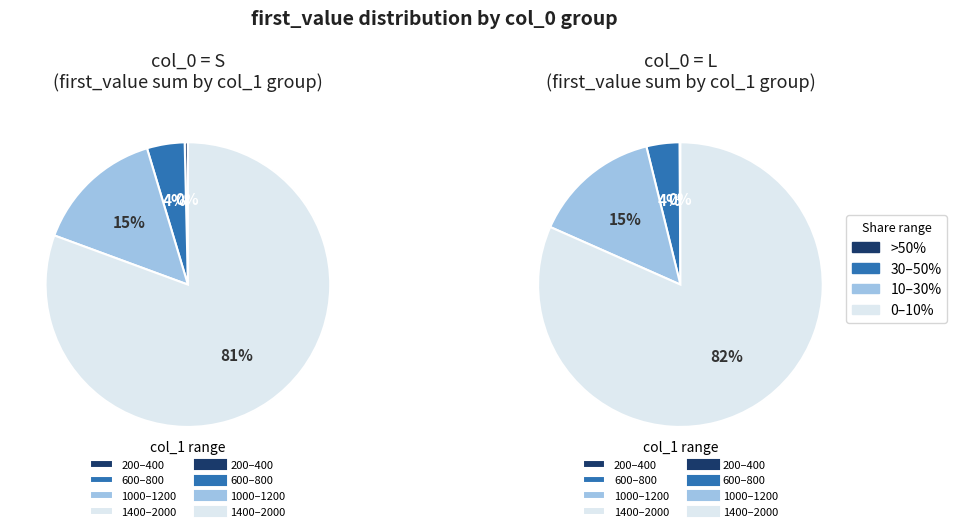

Which category has the smallest portion of the pie?

200